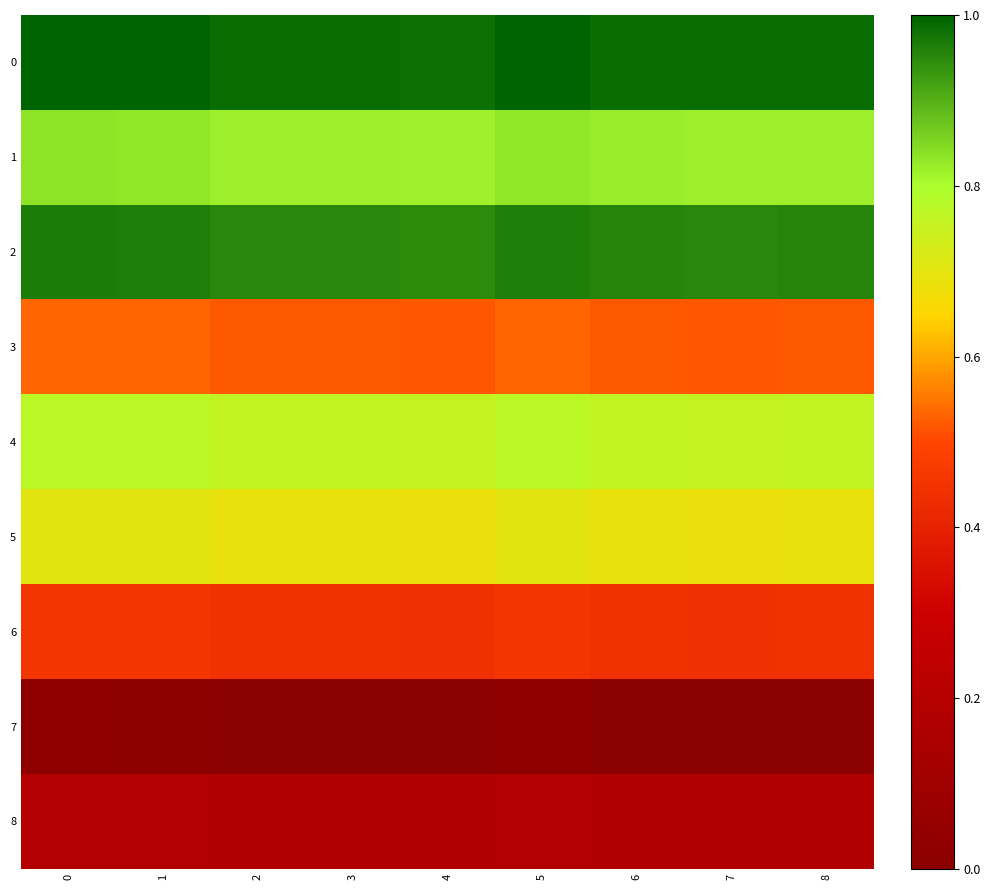

Reading left to right, extract all data points from this chart.

0: 0=1.0	1=1.0	2=1.0	3=1.0	4=1.0	5=1.0	6=1.0	7=1.0	8=1.0
1: 0=0.8	1=0.8	2=0.8	3=0.8	4=0.8	5=0.8	6=0.8	7=0.8	8=0.8
2: 0=1.0	1=1.0	2=1.0	3=1.0	4=0.9	5=1.0	6=1.0	7=1.0	8=1.0
3: 0=0.5	1=0.5	2=0.5	3=0.5	4=0.5	5=0.5	6=0.5	7=0.5	8=0.5
4: 0=0.8	1=0.8	2=0.8	3=0.8	4=0.8	5=0.8	6=0.8	7=0.8	8=0.8
5: 0=0.7	1=0.7	2=0.7	3=0.7	4=0.7	5=0.7	6=0.7	7=0.7	8=0.7
6: 0=0.5	1=0.5	2=0.4	3=0.4	4=0.4	5=0.5	6=0.4	7=0.4	8=0.4
7: 0=0.0	1=0.0	2=0.0	3=0.0	4=0.0	5=0.0	6=0.0	7=0.0	8=0.0
8: 0=0.2	1=0.2	2=0.2	3=0.2	4=0.2	5=0.2	6=0.2	7=0.2	8=0.2